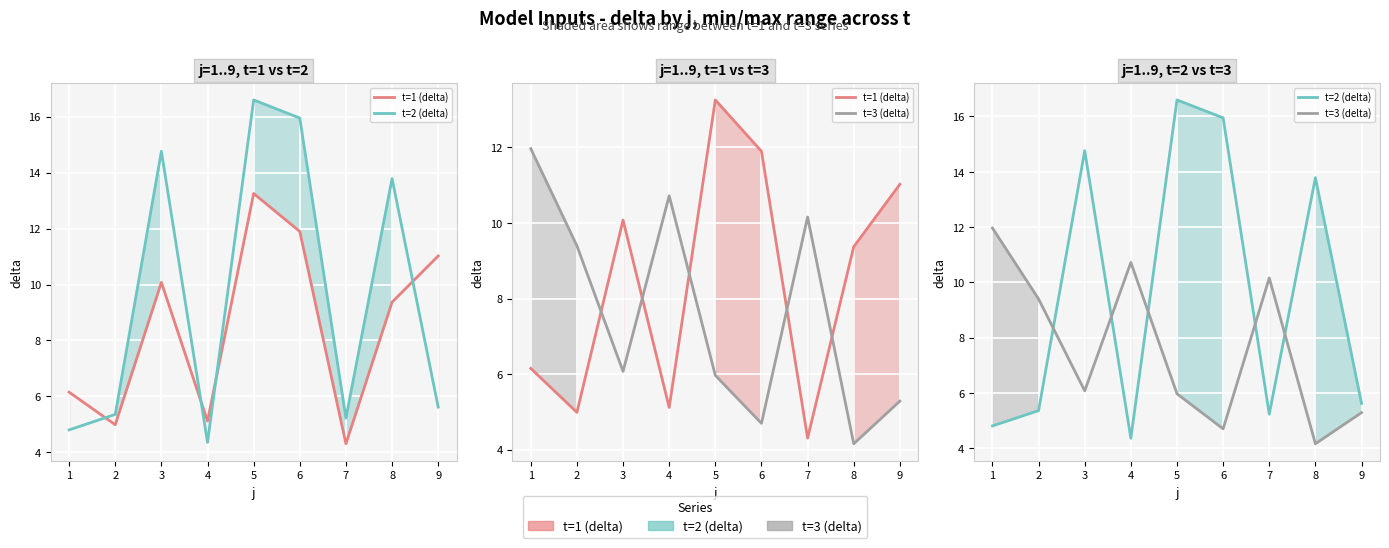

The t=3 (delta) series shows 7.4 at 8. True or false?

False